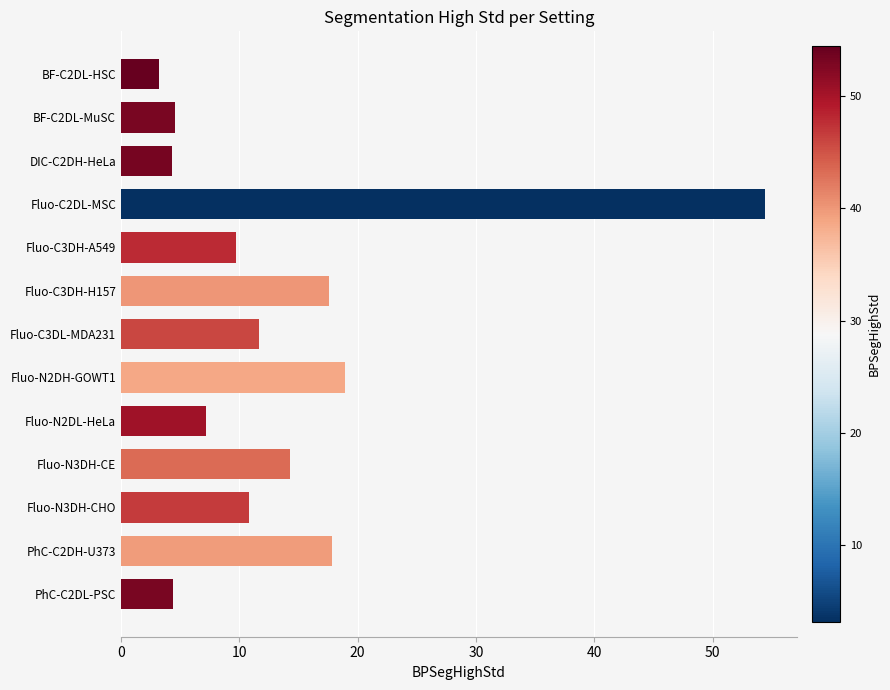

What is the difference between the maximum and minimum values?

51.2